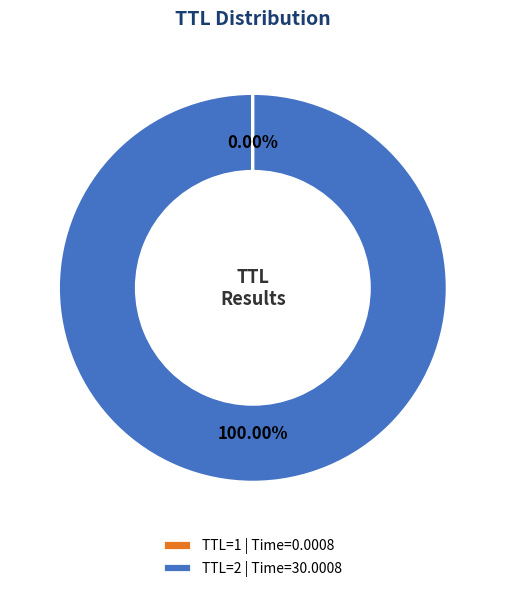

Is there any slice that represents more than half of the pie?

Yes